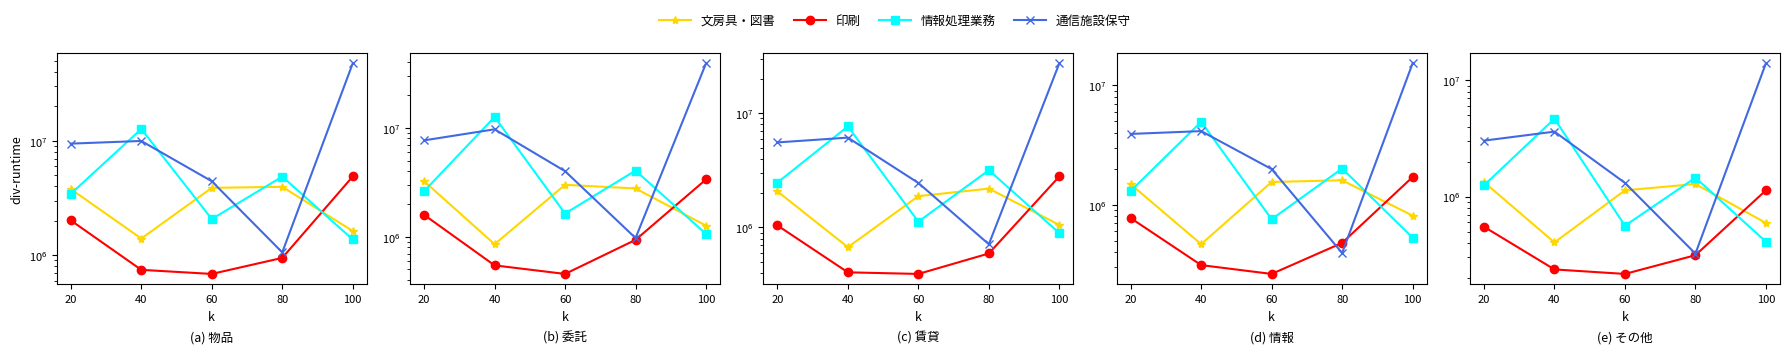

What value does the 文房具事務用品・図書 series have at 60?

1132583.0